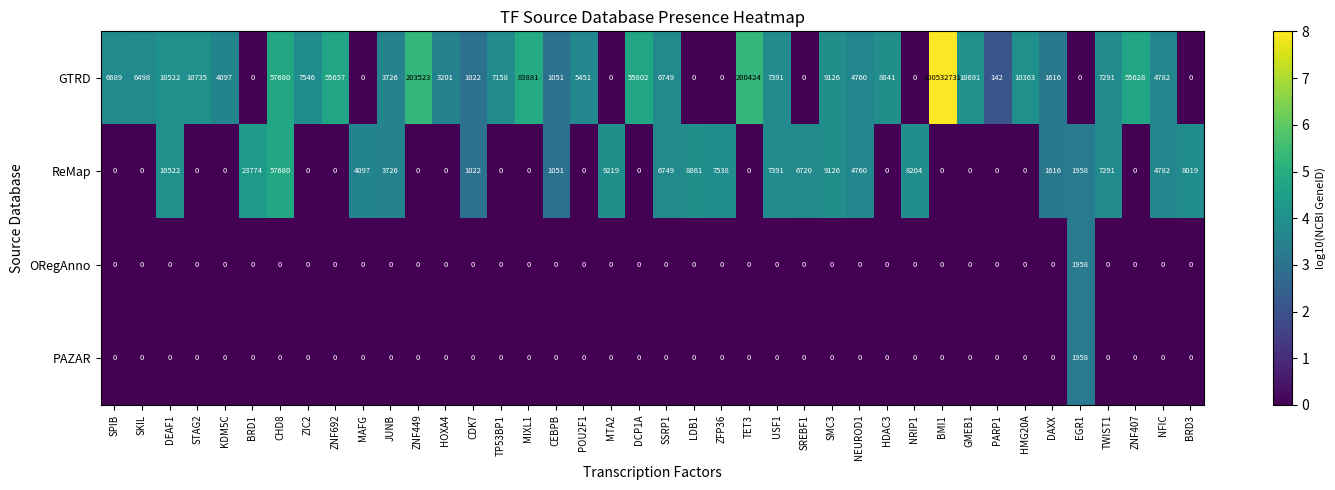

How many categories are shown in the chart?

40